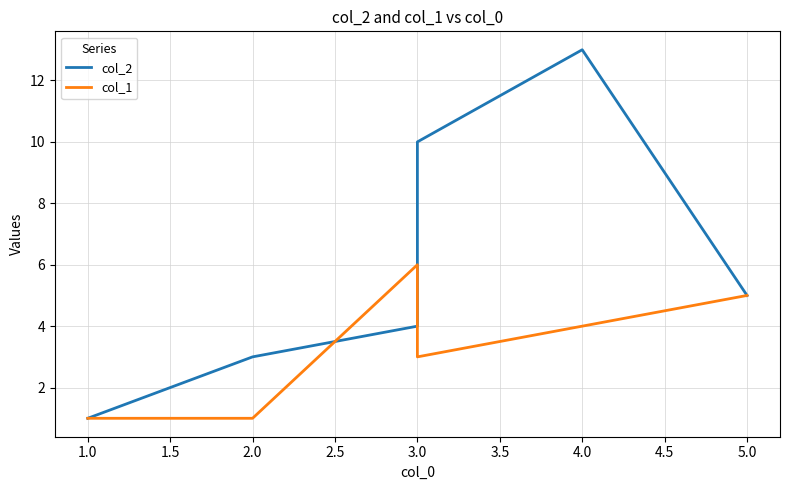

Reading right to left, list all the values displayed in this chart.

col_2: 5	13	10	4	3	1
col_1: 5	4	3	6	1	1